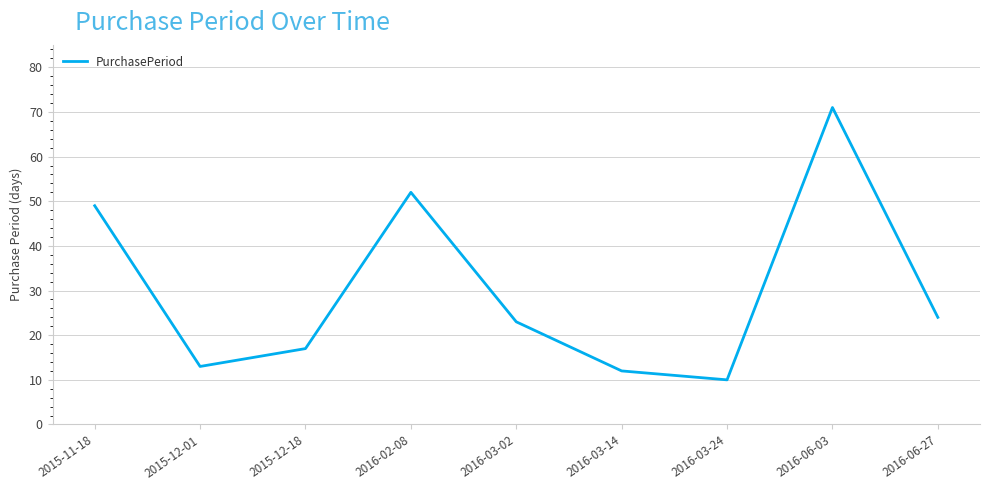

Reading left to right, what are all the values shown in this chart?

2015-11-18=49	2015-12-01=13	2015-12-18=17	2016-02-08=52	2016-03-02=23	2016-03-14=12	2016-03-24=10	2016-06-03=71	2016-06-27=24